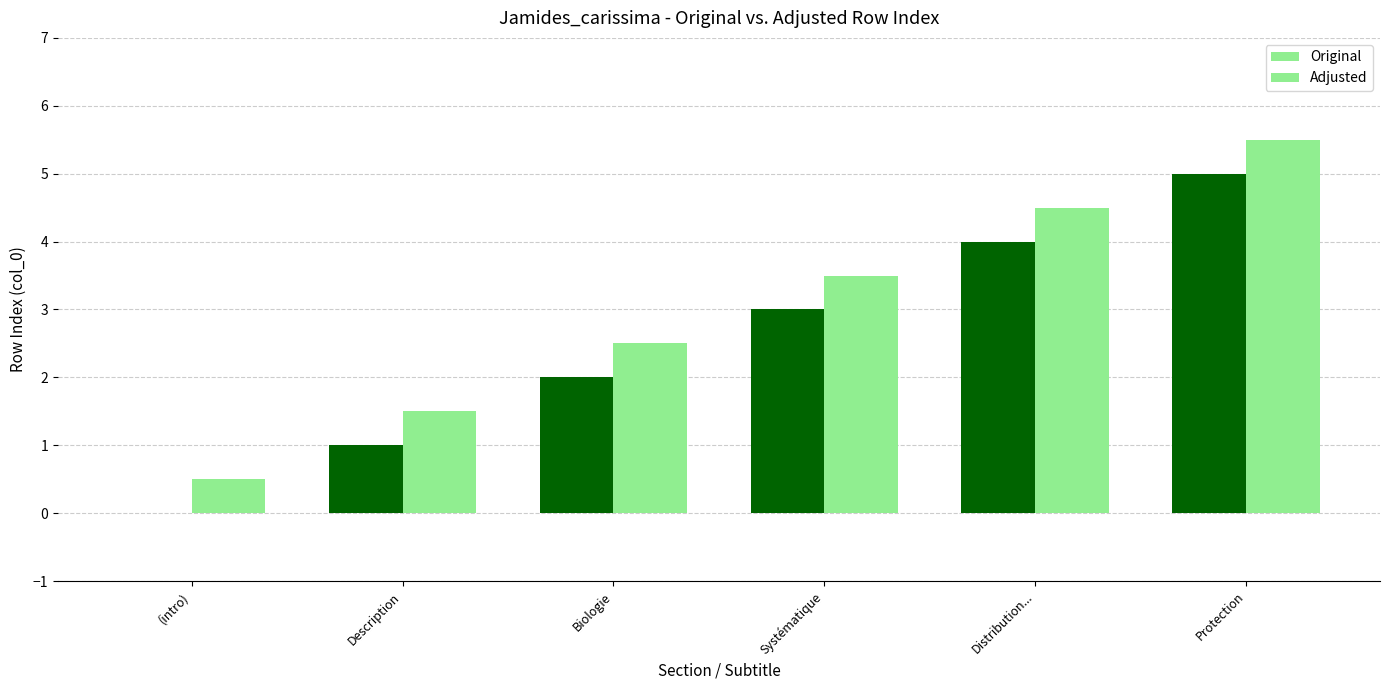

At which category is the sum across all series the highest?

Protection